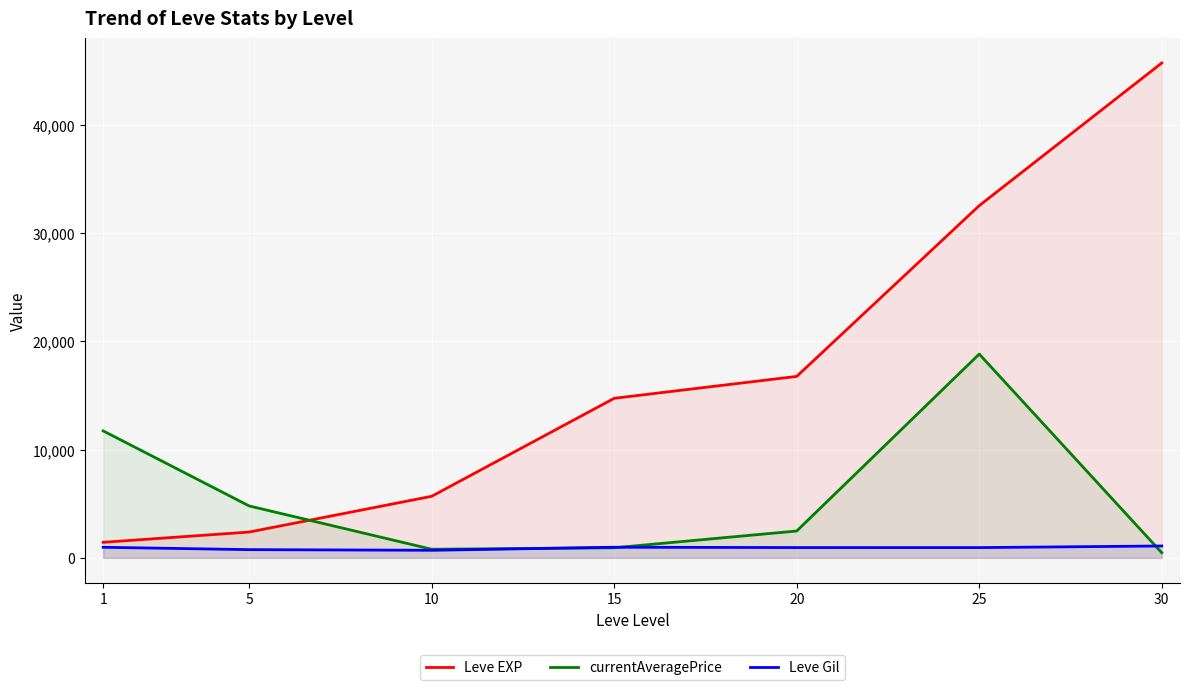

What is the maximum value for currentAveragePrice?

18836.9